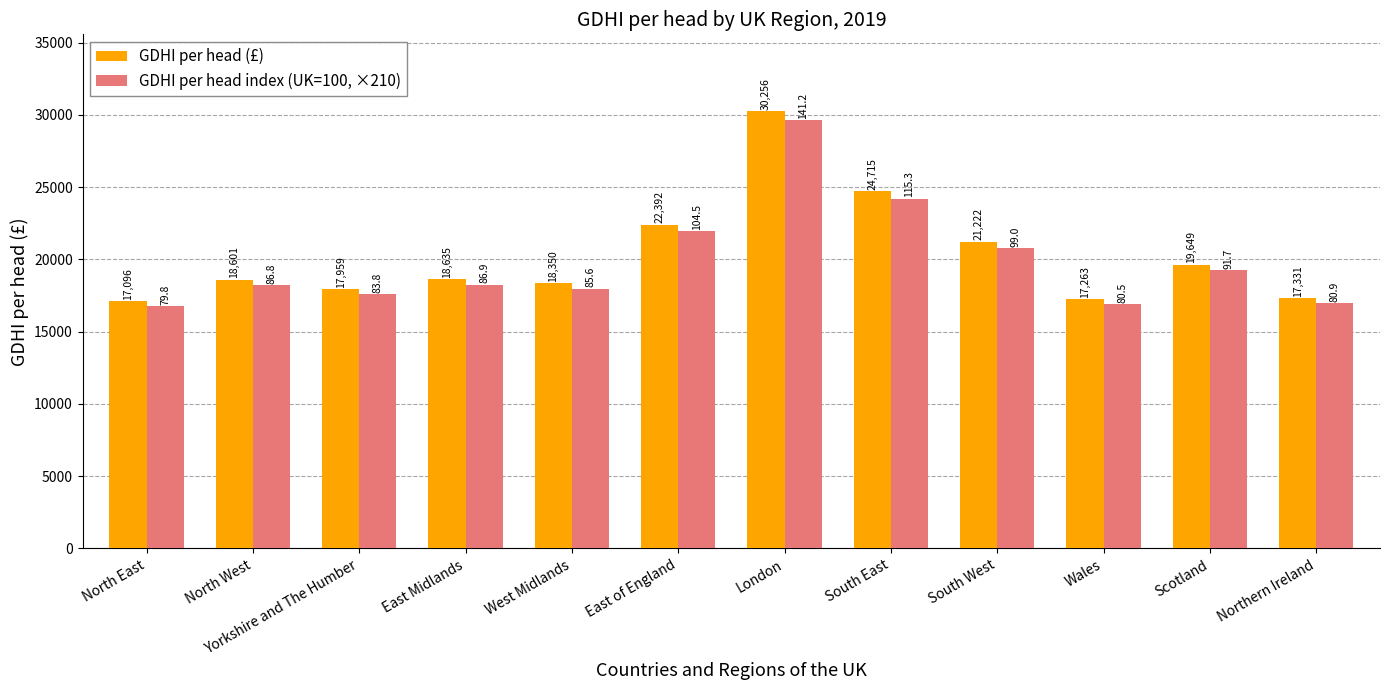

The value of GDHI per head (£) at Yorkshire and The Humber is 17959.0. True or false?

True